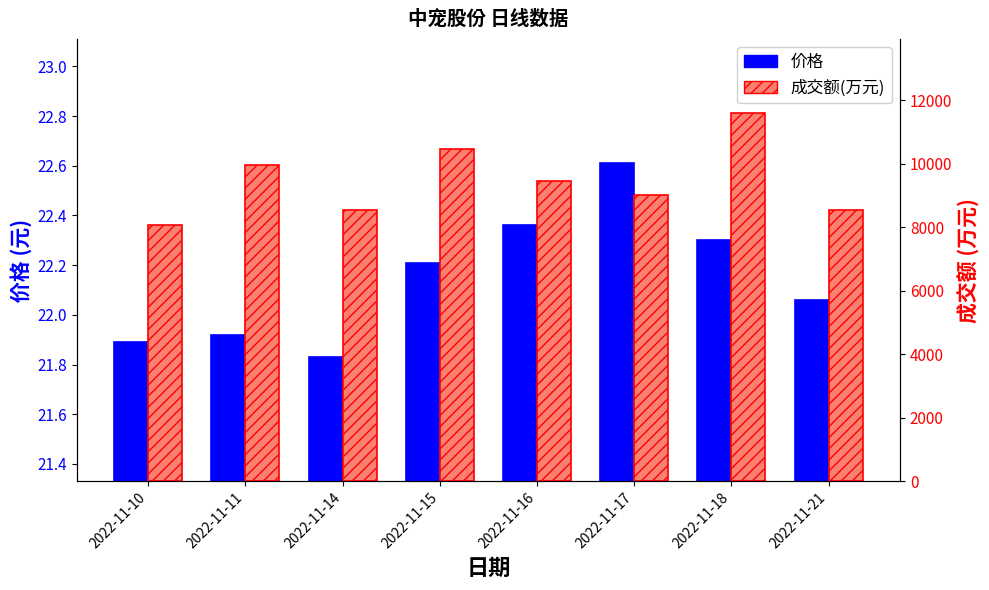

How many bars are there in total?

16